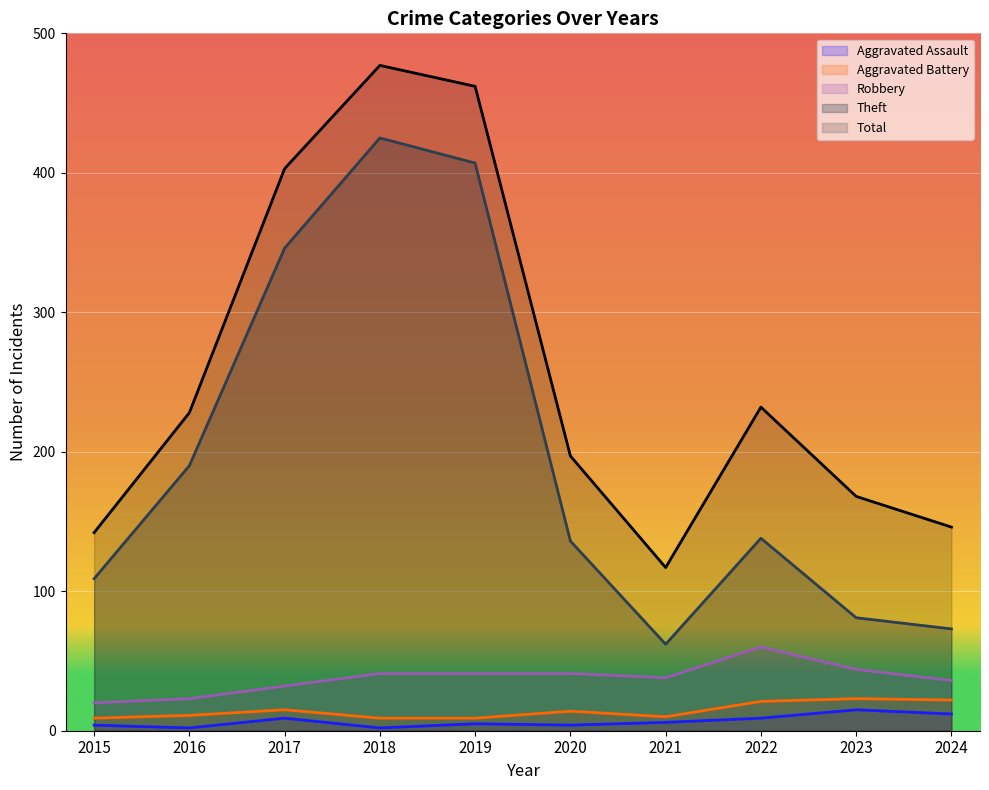

What is the difference between the maximum and second lowest values in the Aggravated Assault series?

13